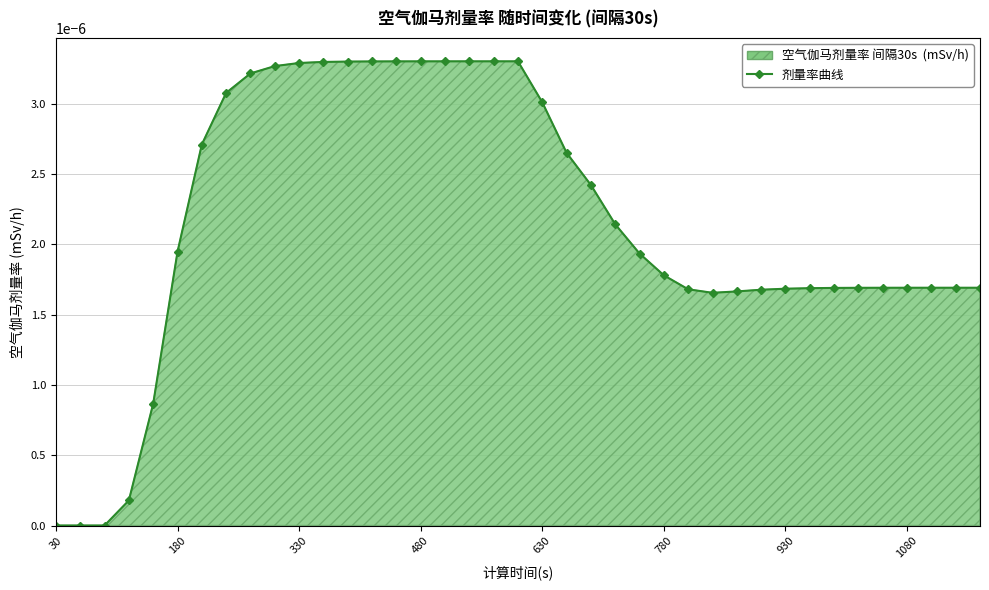

How many series are shown in this chart?

1